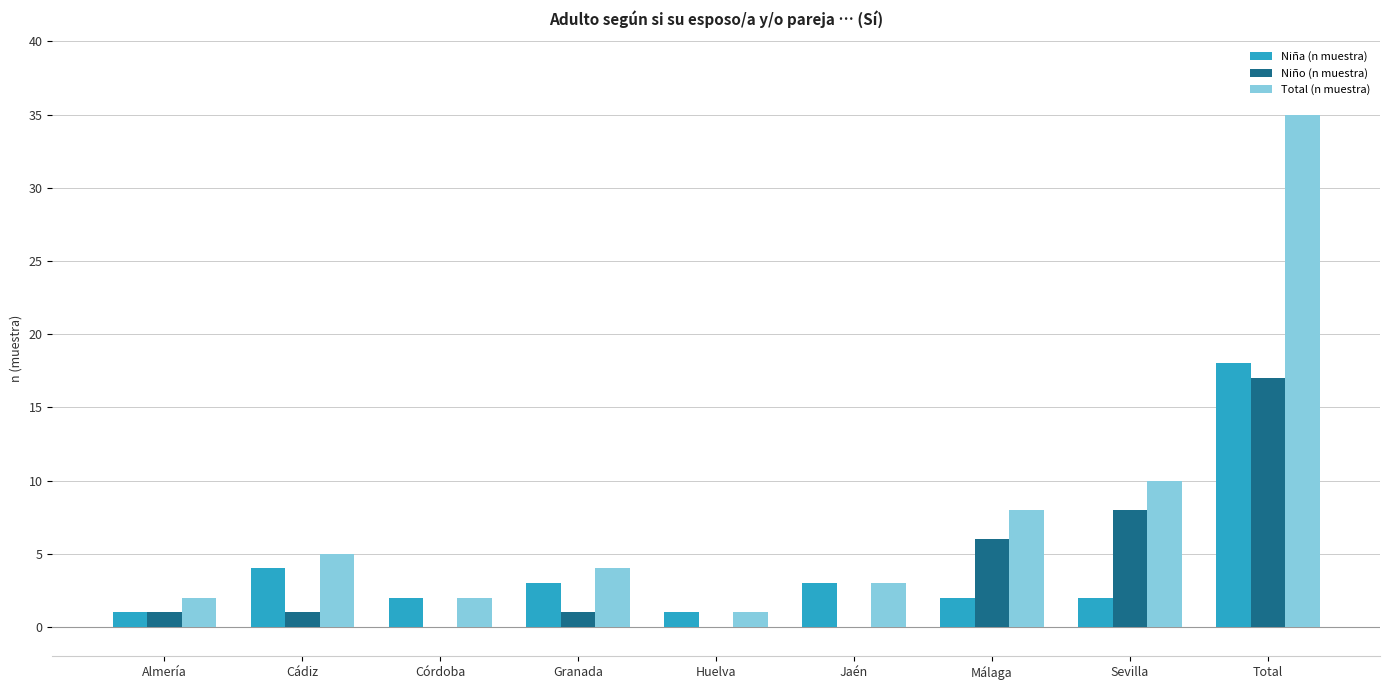

How many categories are shown in the chart?

9